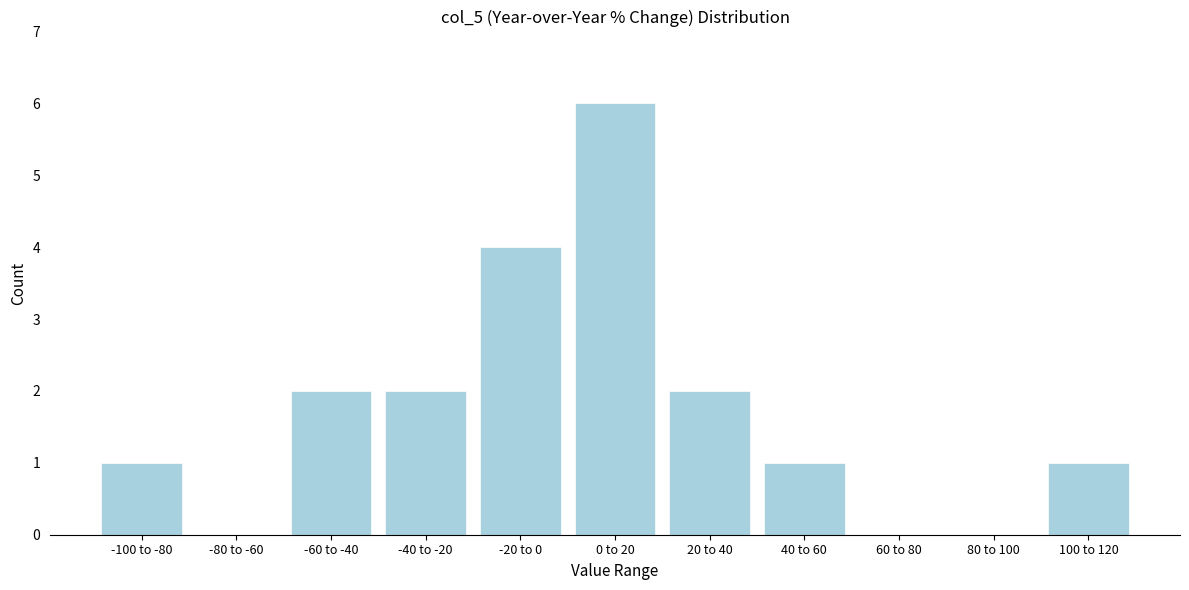

What is the change in value from -100 to -80 to -40 to -20?

+1